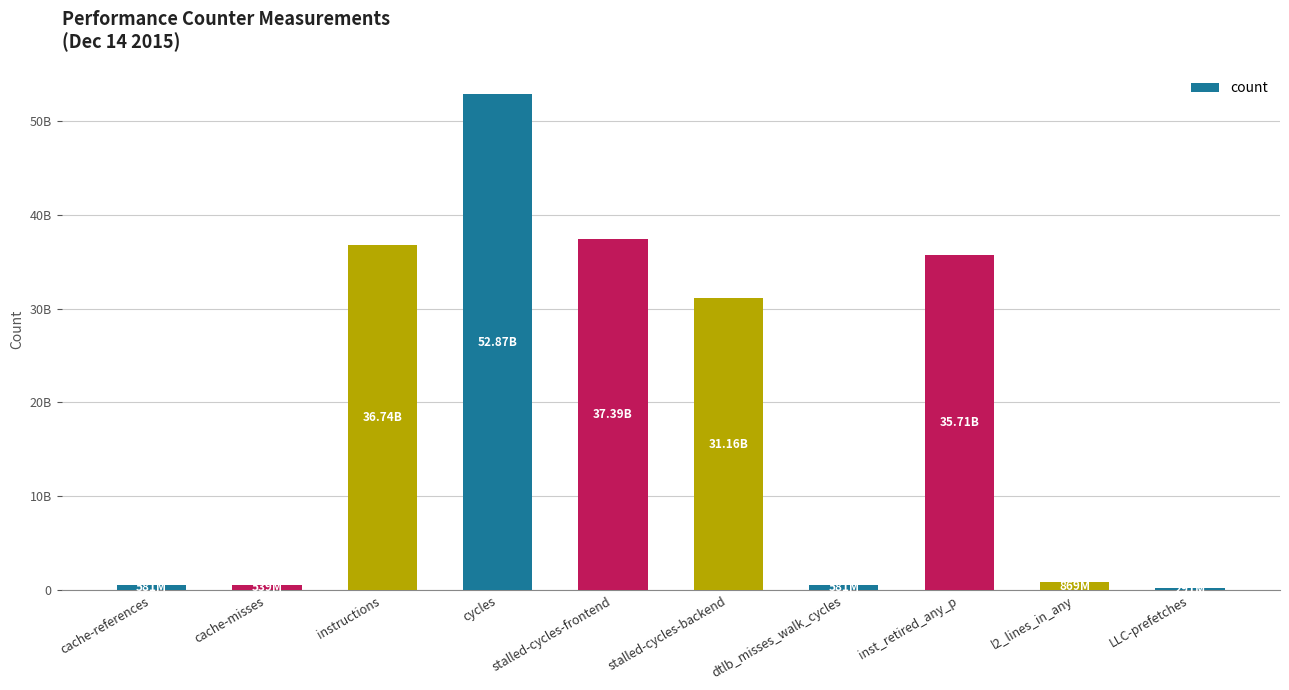

Between cache-references and stalled-cycles-backend, which is larger?

stalled-cycles-backend